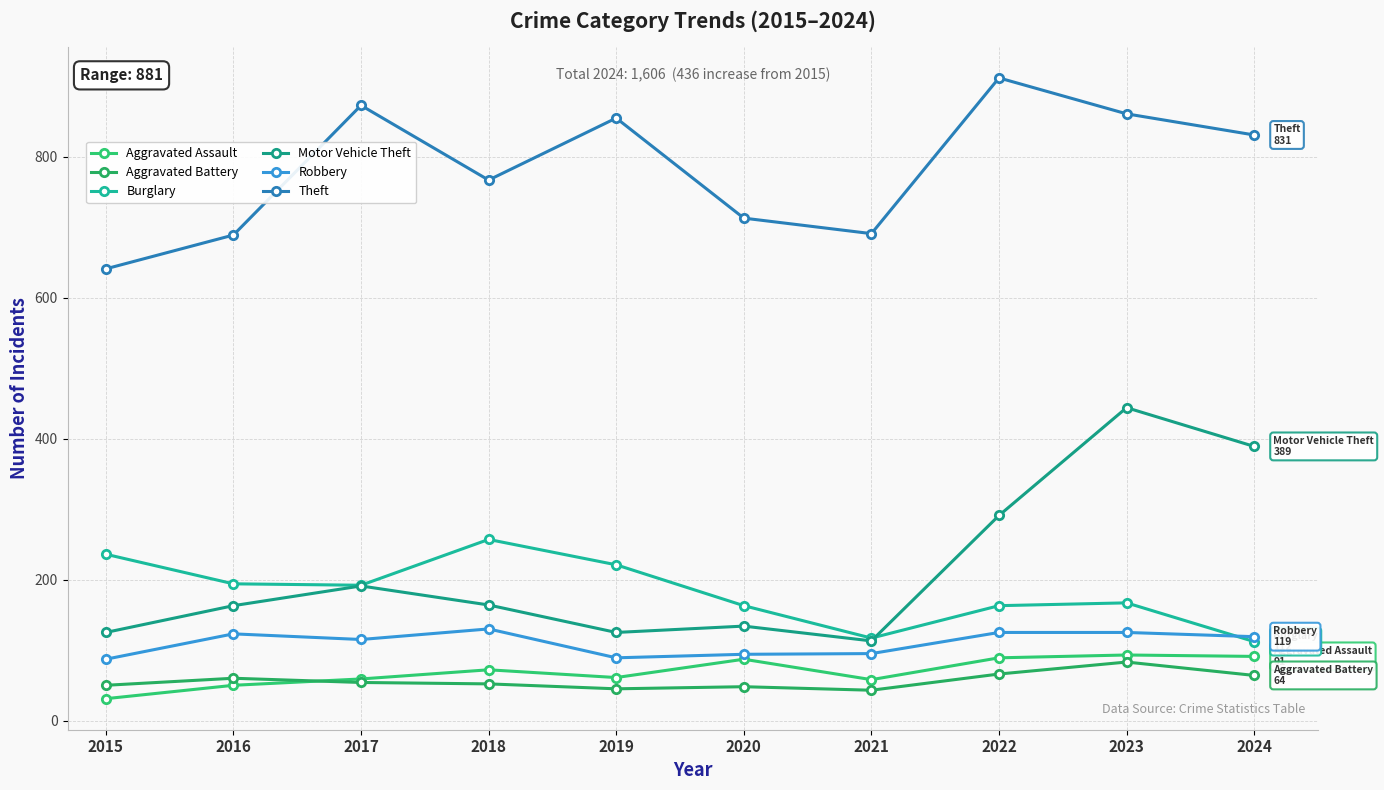

Read the Theft value at 2021, to the nearest 50.

700